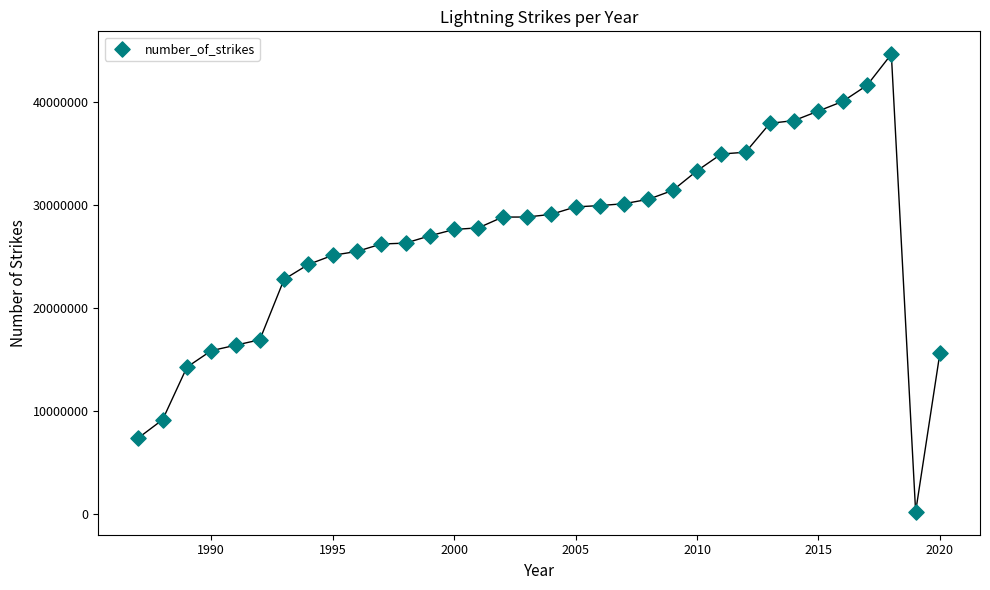

What is the range of X values (max minus min)?

33